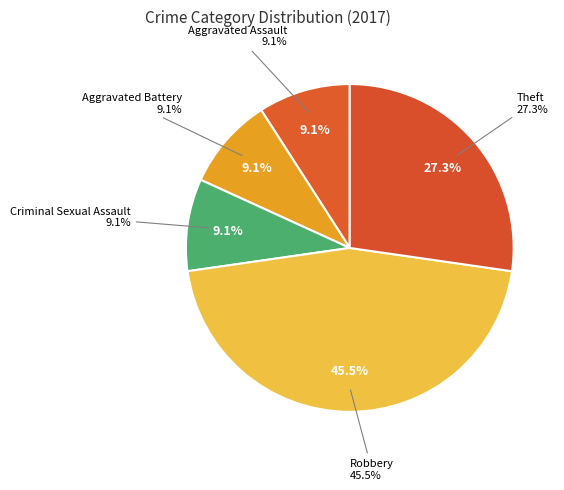

Which category has the biggest portion of the pie?

Robbery